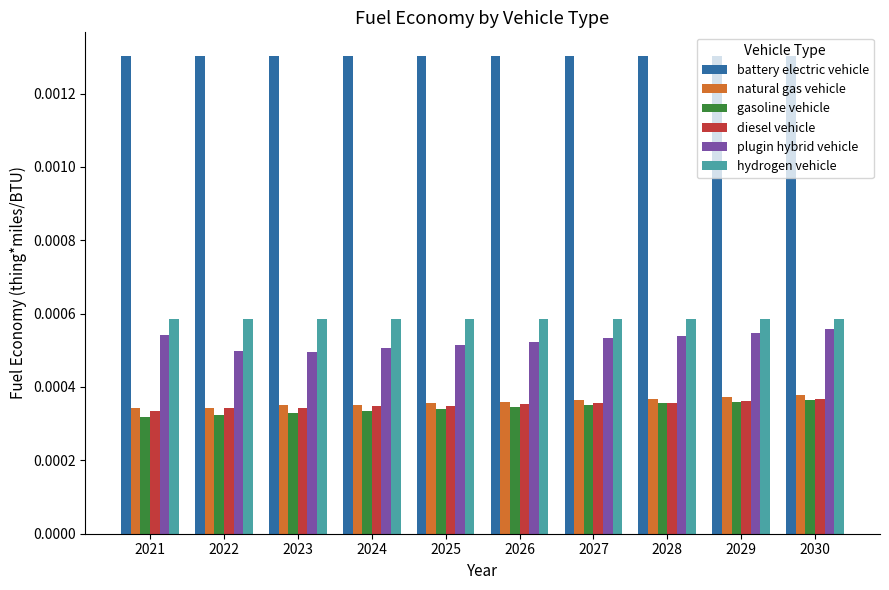

At how many categories does at least one series exceed 0?

10